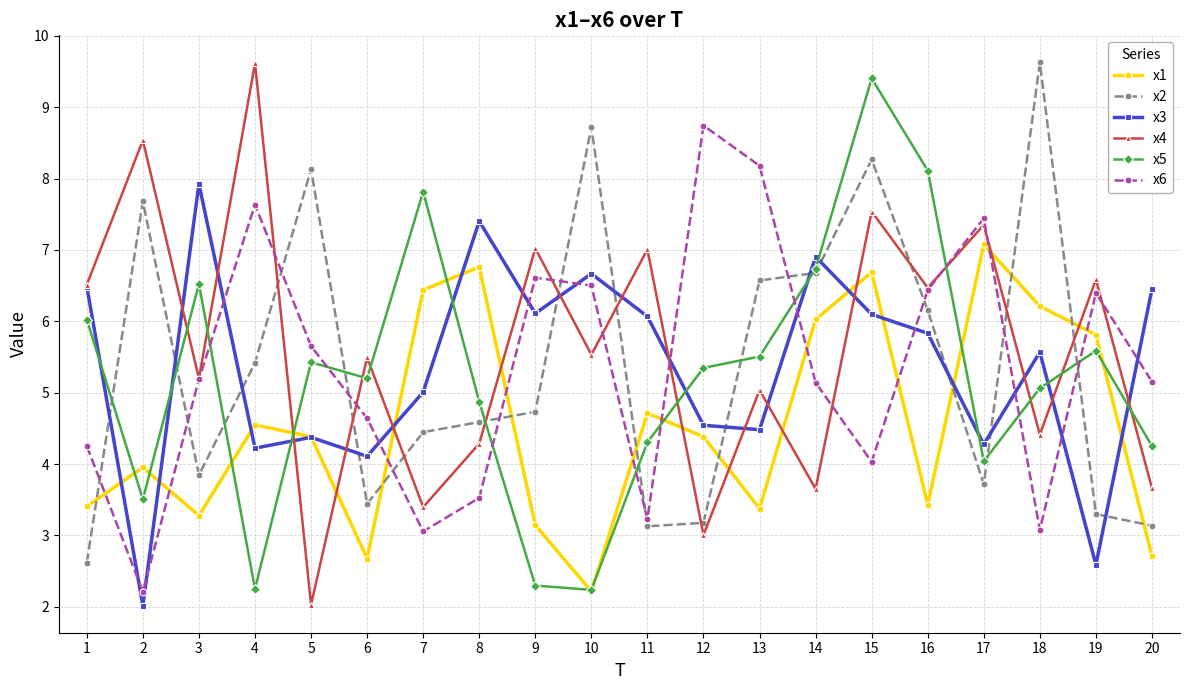

Read the x6 value at 18.

3.1